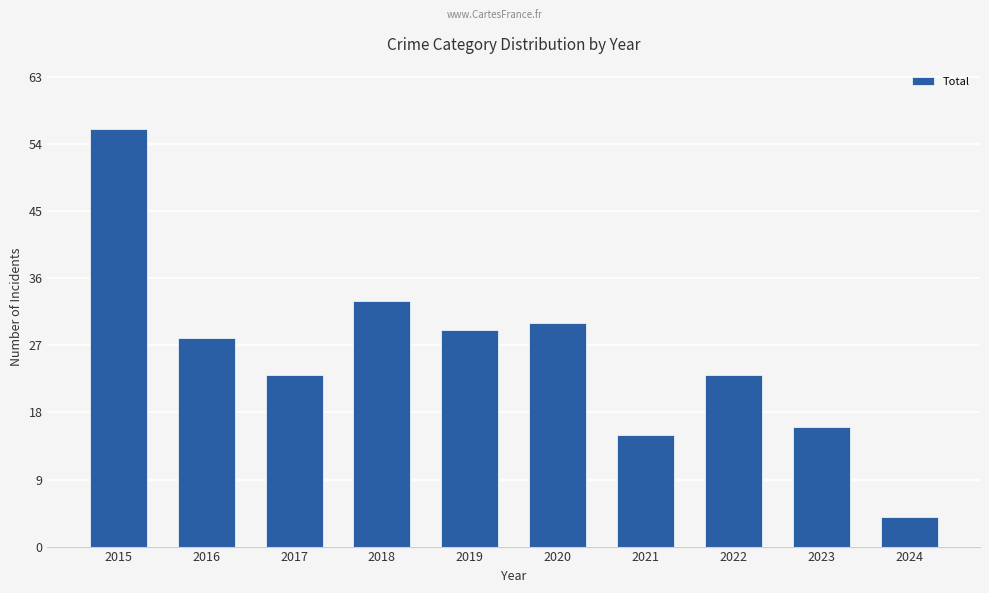

Reading left to right, transcribe all the data shown in this chart.

2015=56	2016=28	2017=23	2018=33	2019=29	2020=30	2021=15	2022=23	2023=16	2024=4